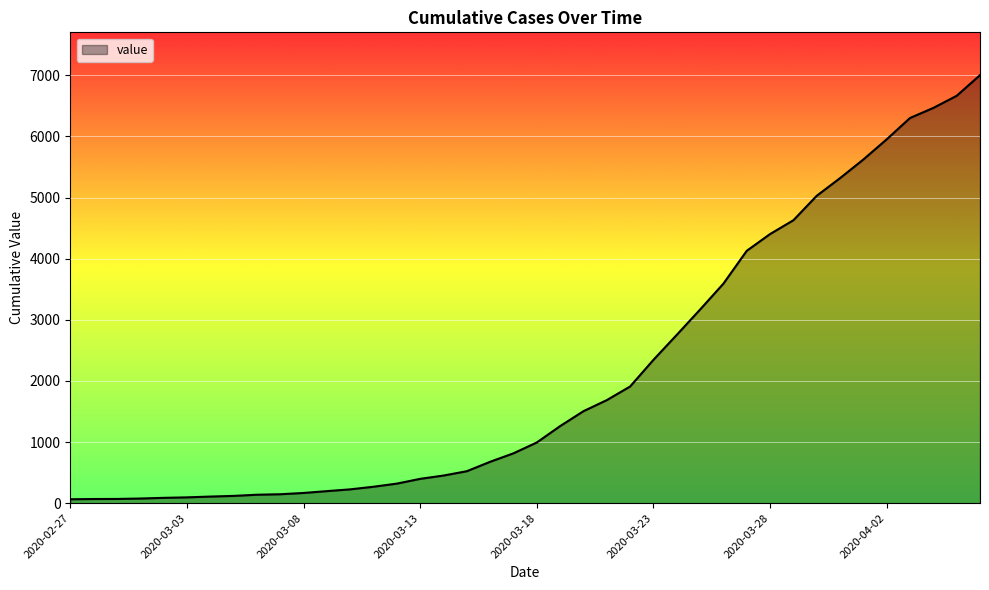

What is the greatest value displayed?

7003